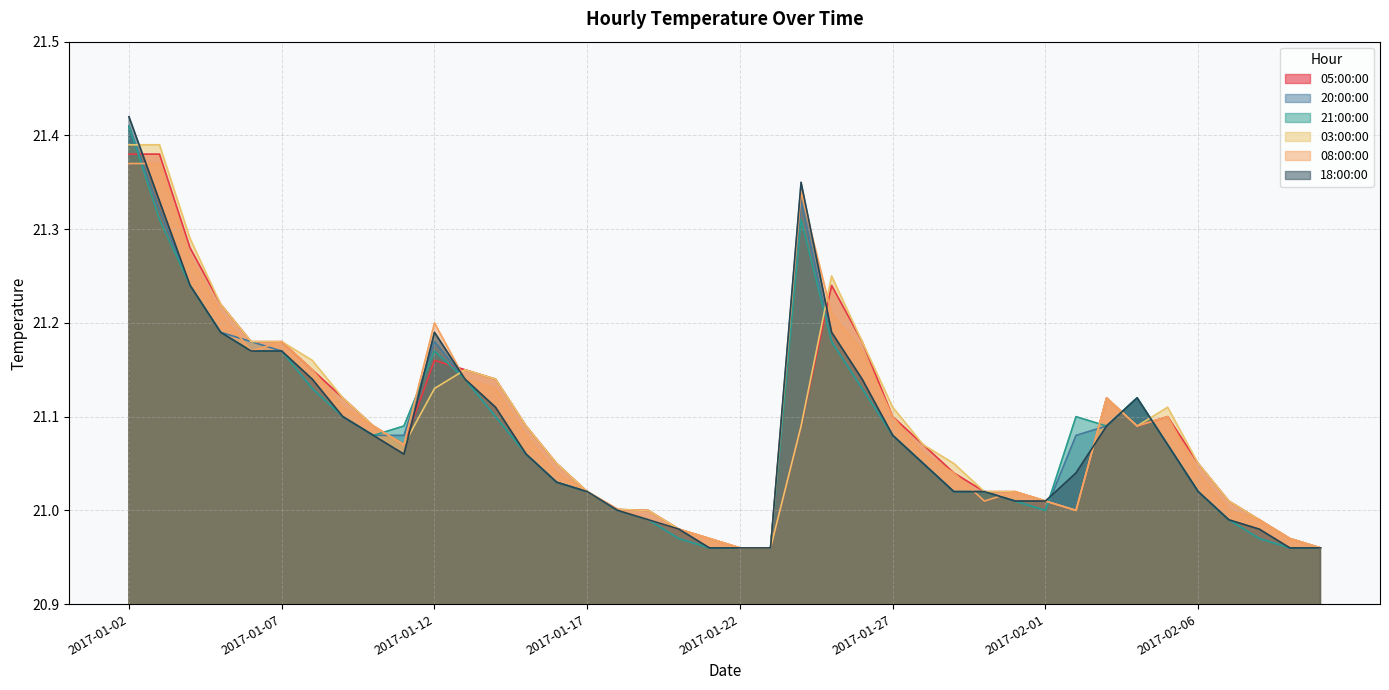

Which series has the largest range (max minus min)?

18:00:00